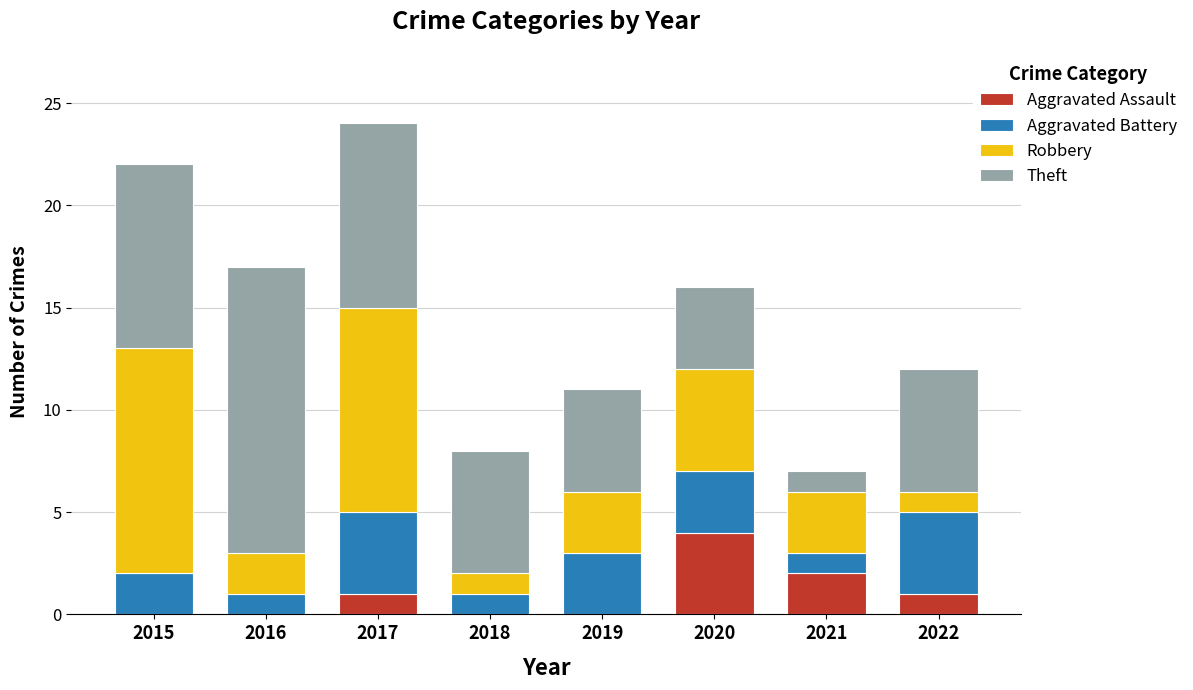

The value of Aggravated Assault at 2019 is 0. True or false?

True